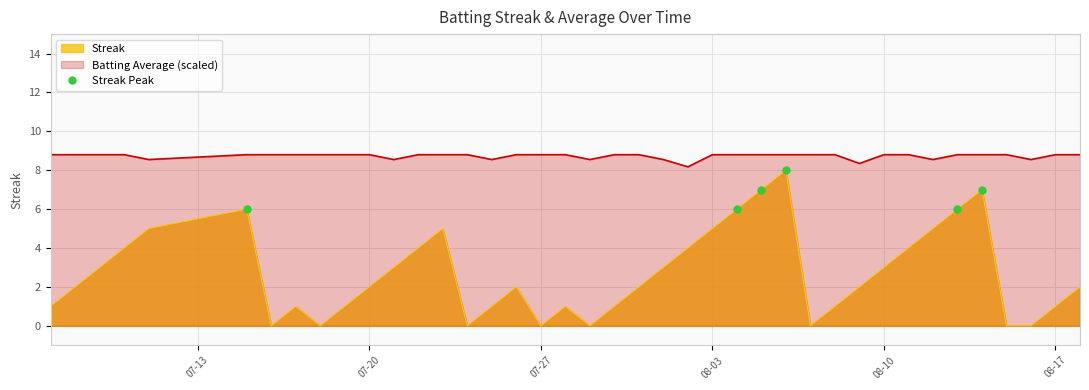

True or false: Batting Average (scaled) and Streak cross at least once.

False